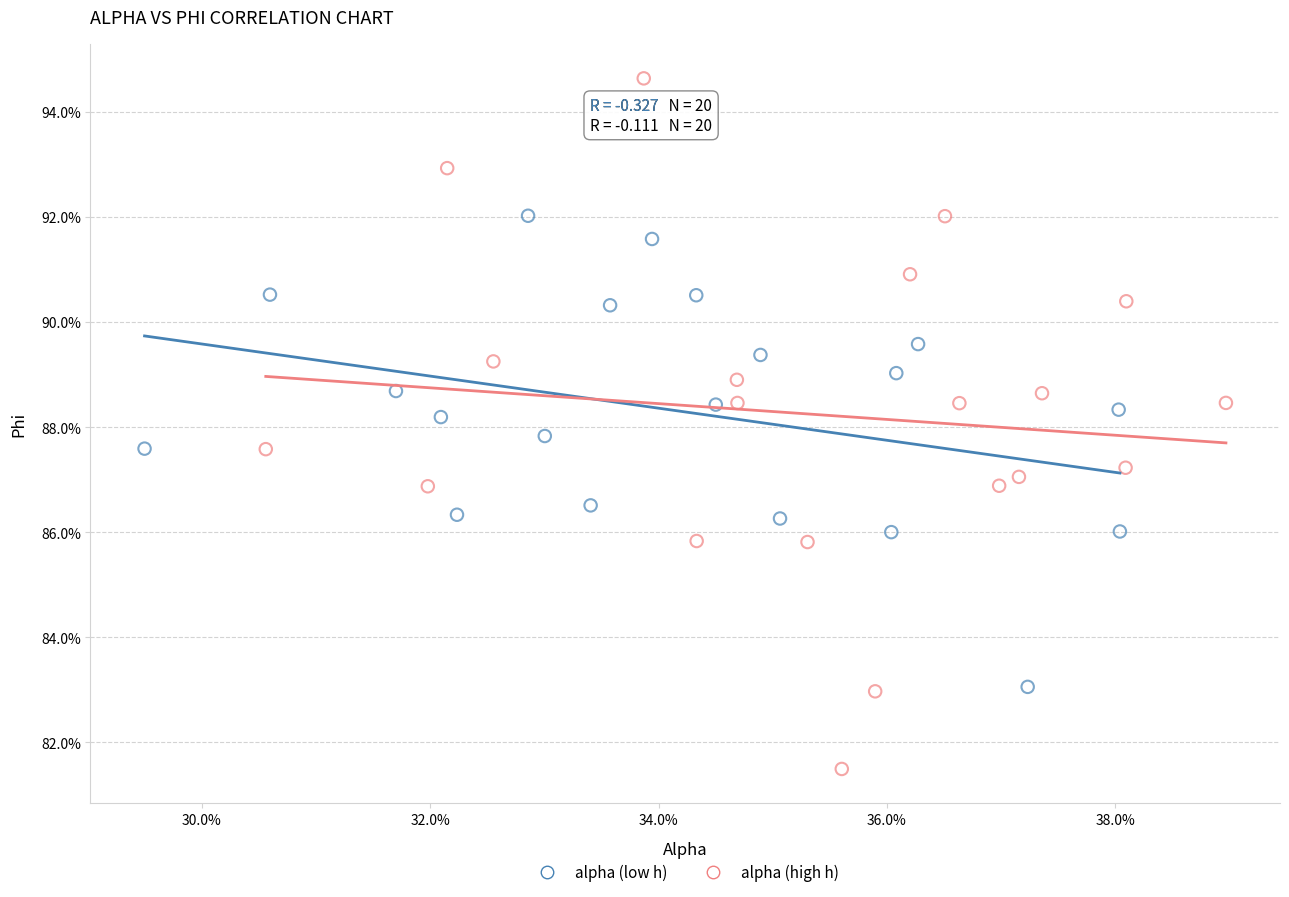

Which series reaches the minimum Y coordinate?

alpha (high h)